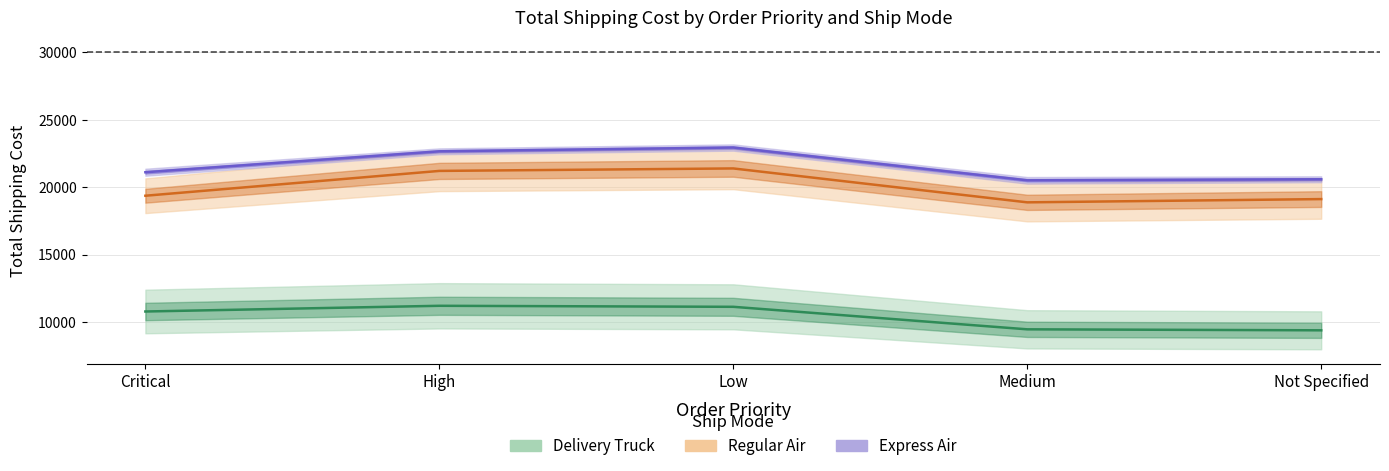

What is the label of the 3rd point from the right?

Low